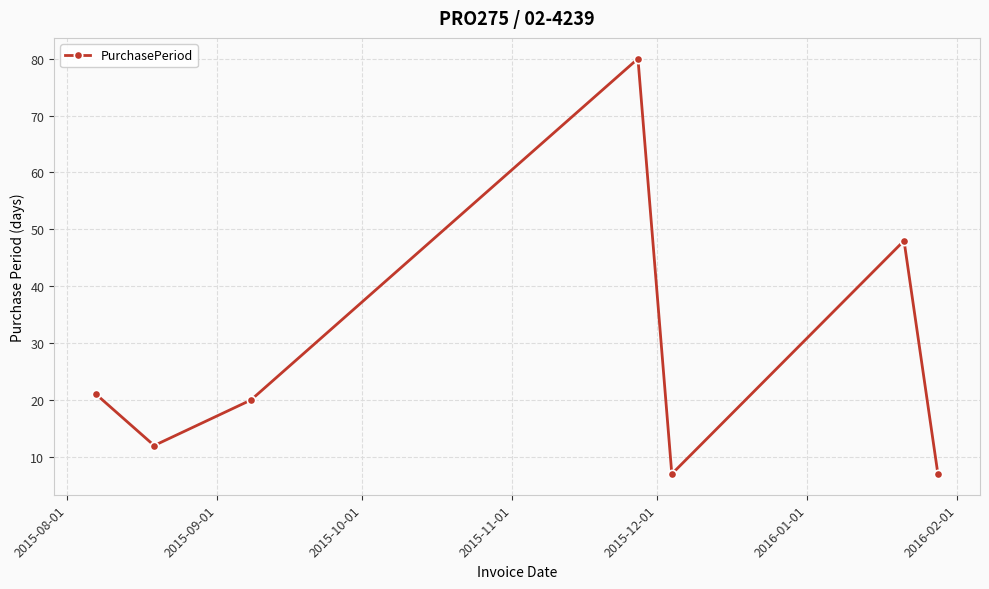

What is the value of the 1st point from the left?

21